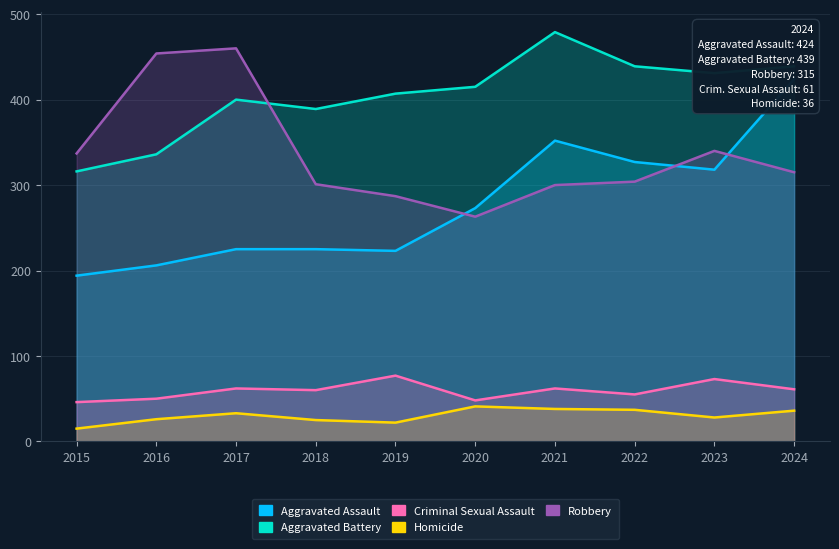

True or false: Robbery and Aggravated Battery cross at least once.

True